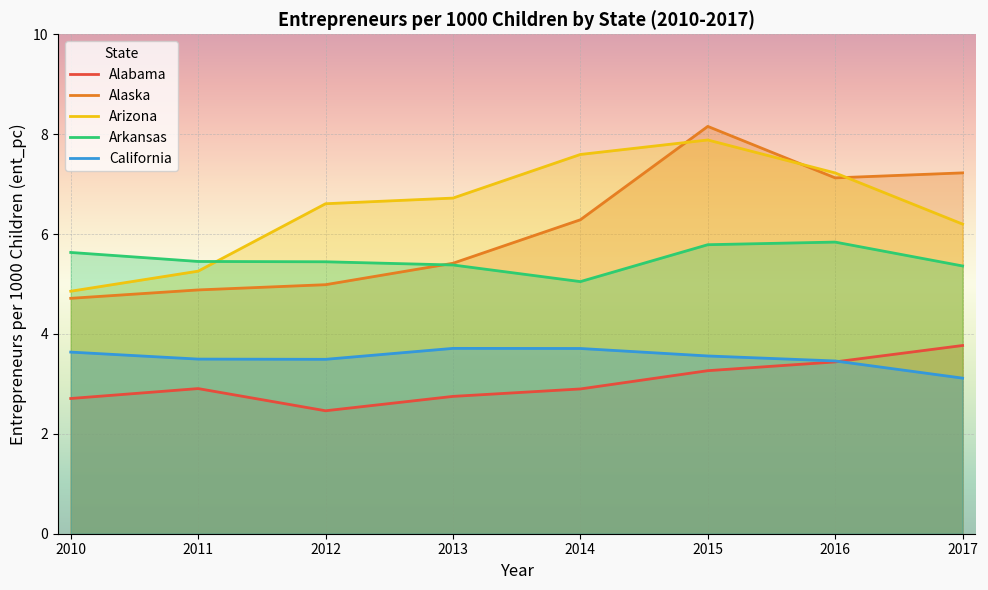

Which series has the largest total across all categories?

Arizona